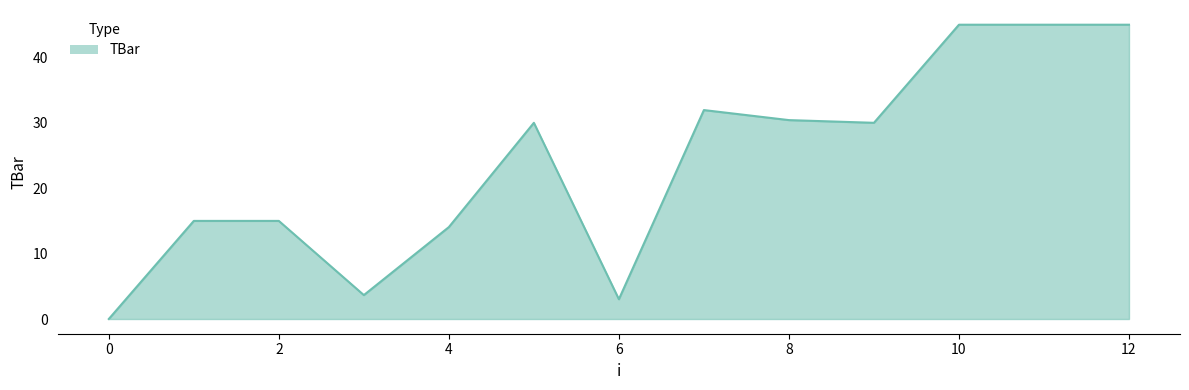

What is the greatest value displayed?

45.0